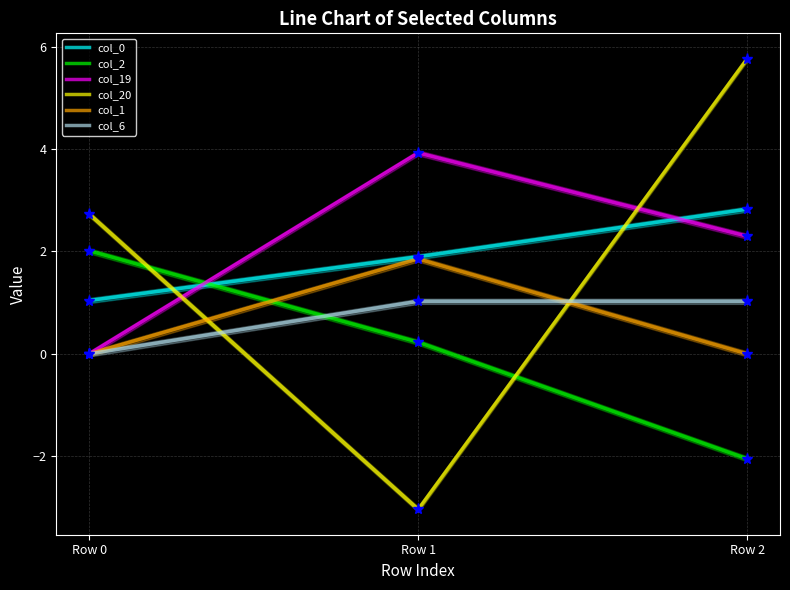

The value of col_1 at Row 1 is 0.7. True or false?

False